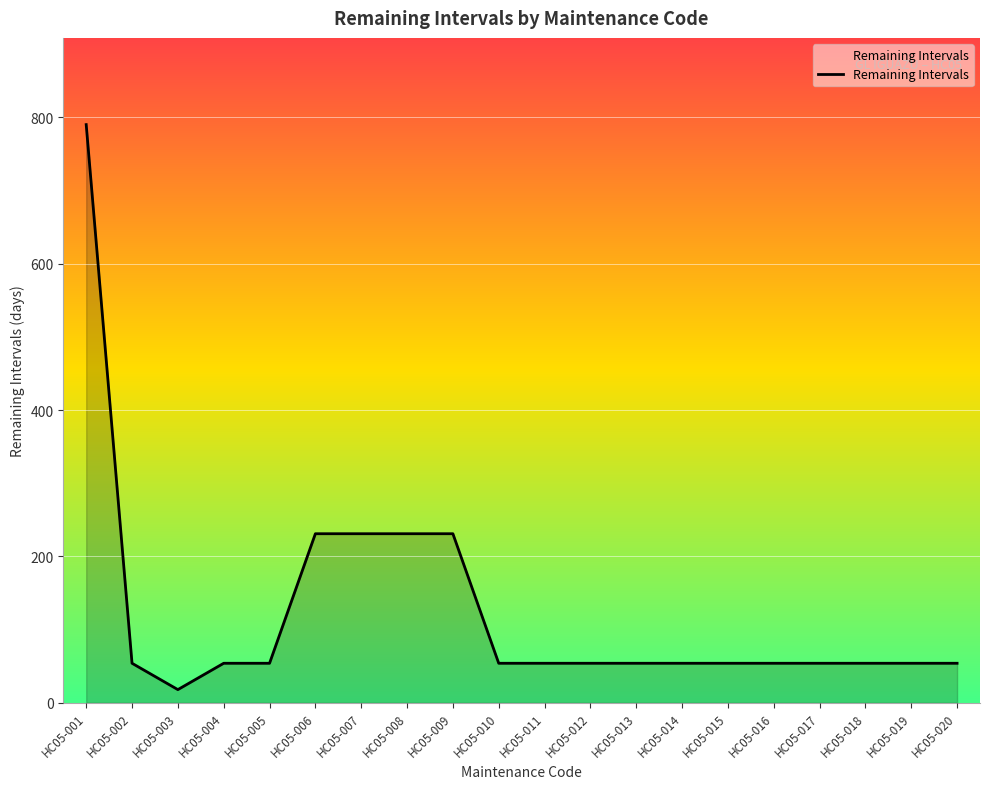

Approximately how many times larger is the value at HC05-005 compared to HC05-016?

1.0